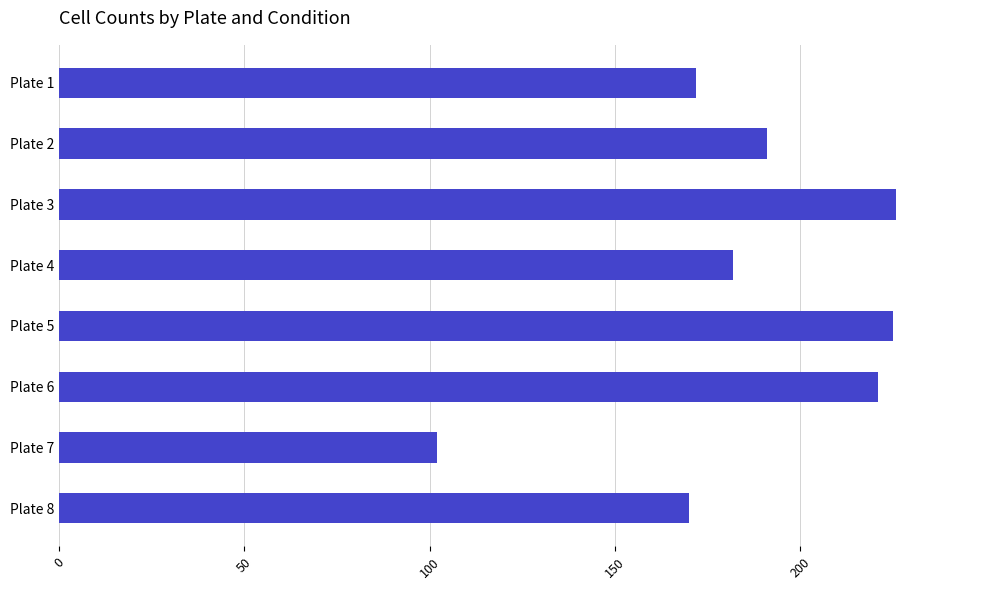

What is the difference between the values at Plate 4 and Plate 5?

43